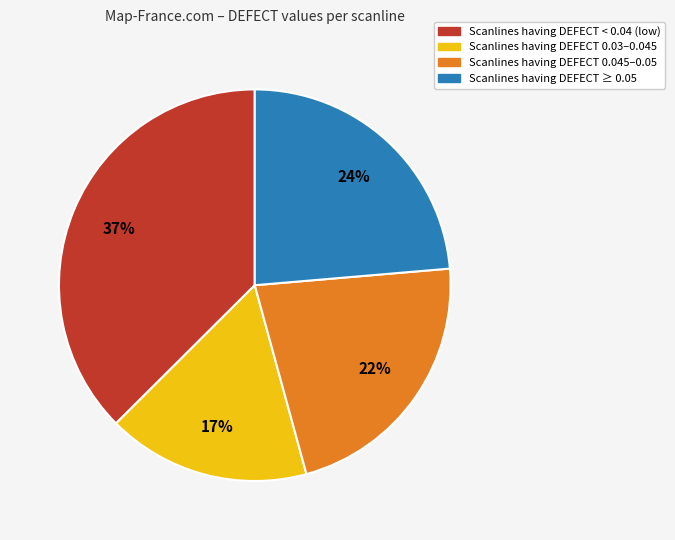

True or false: Scanlines having DEFECT 0.03–0.045 accounts for 26% of the total.

False